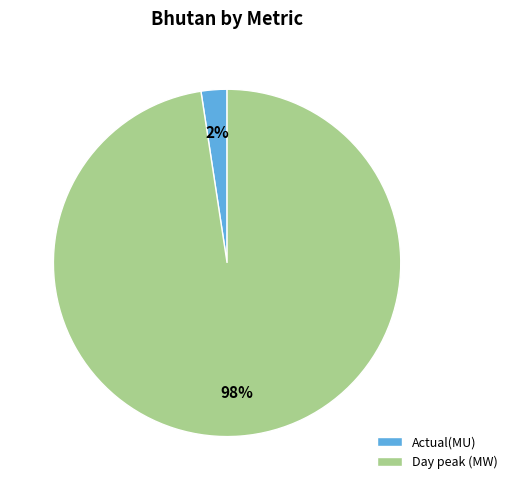

To the nearest percent, what is the average slice percentage?

50%